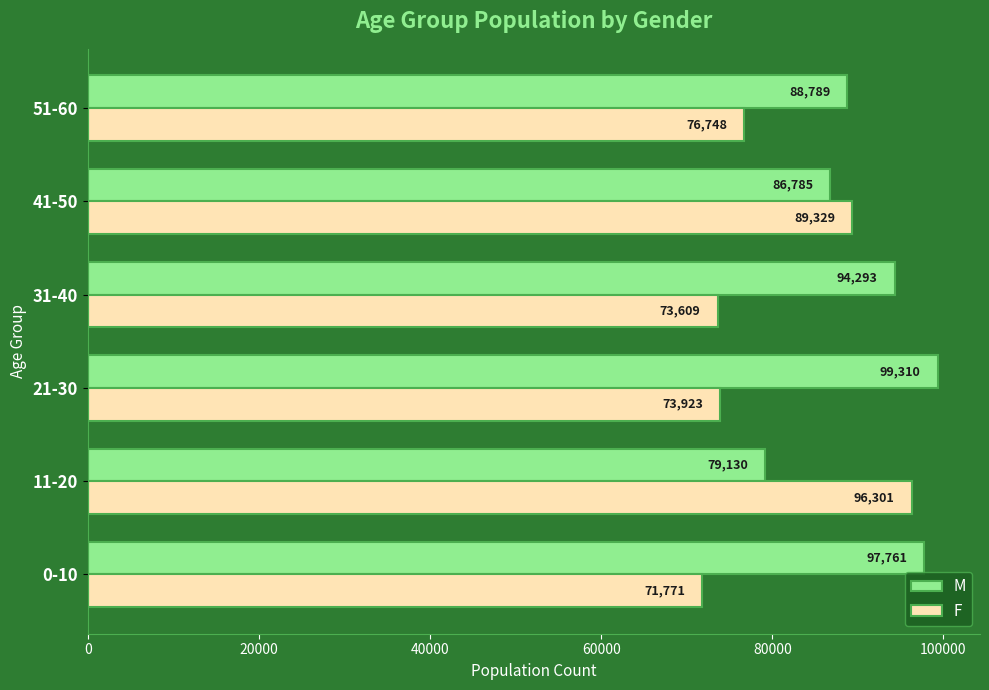

At how many categories does at least one series exceed 95032?

3